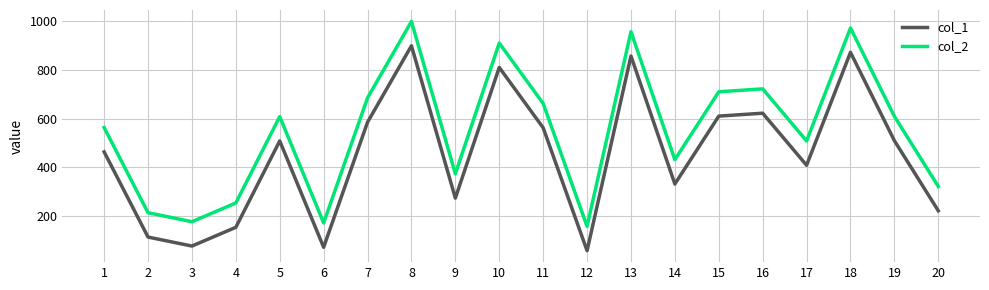

What is the smallest value displayed?

57